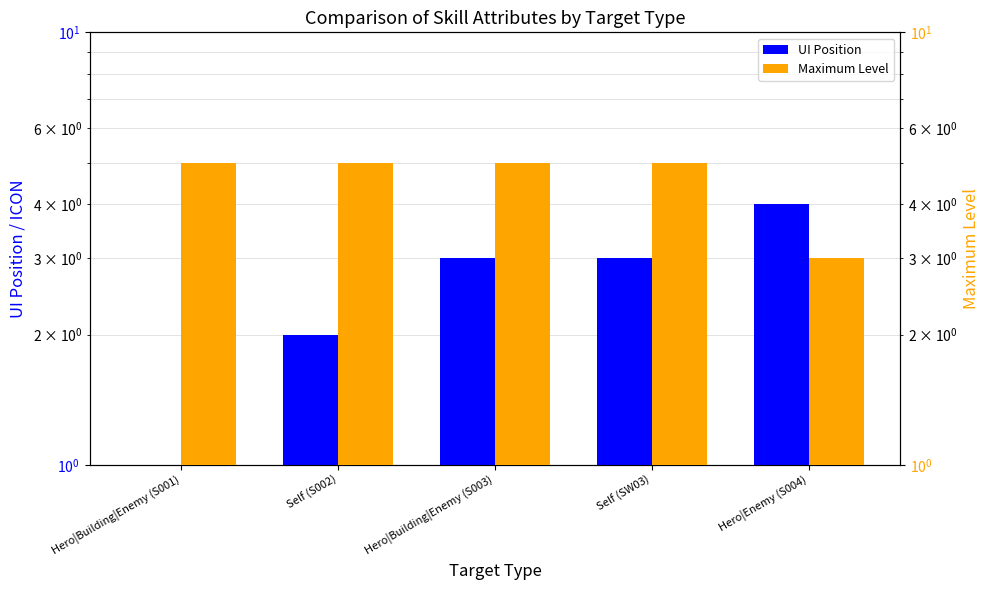

True or false: UI Position has a value of 3 at Self (S002).

False